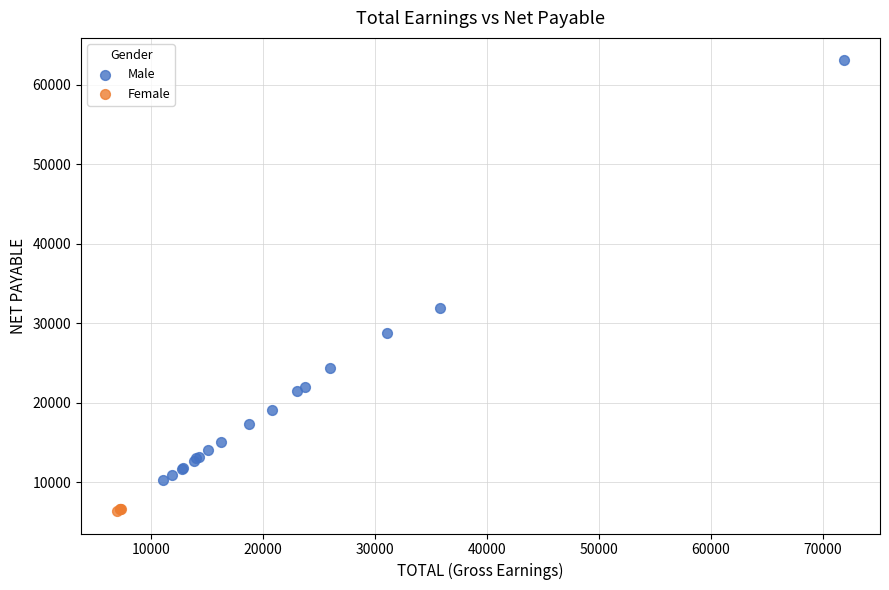

What are all the series names shown in the legend?

Male, Female